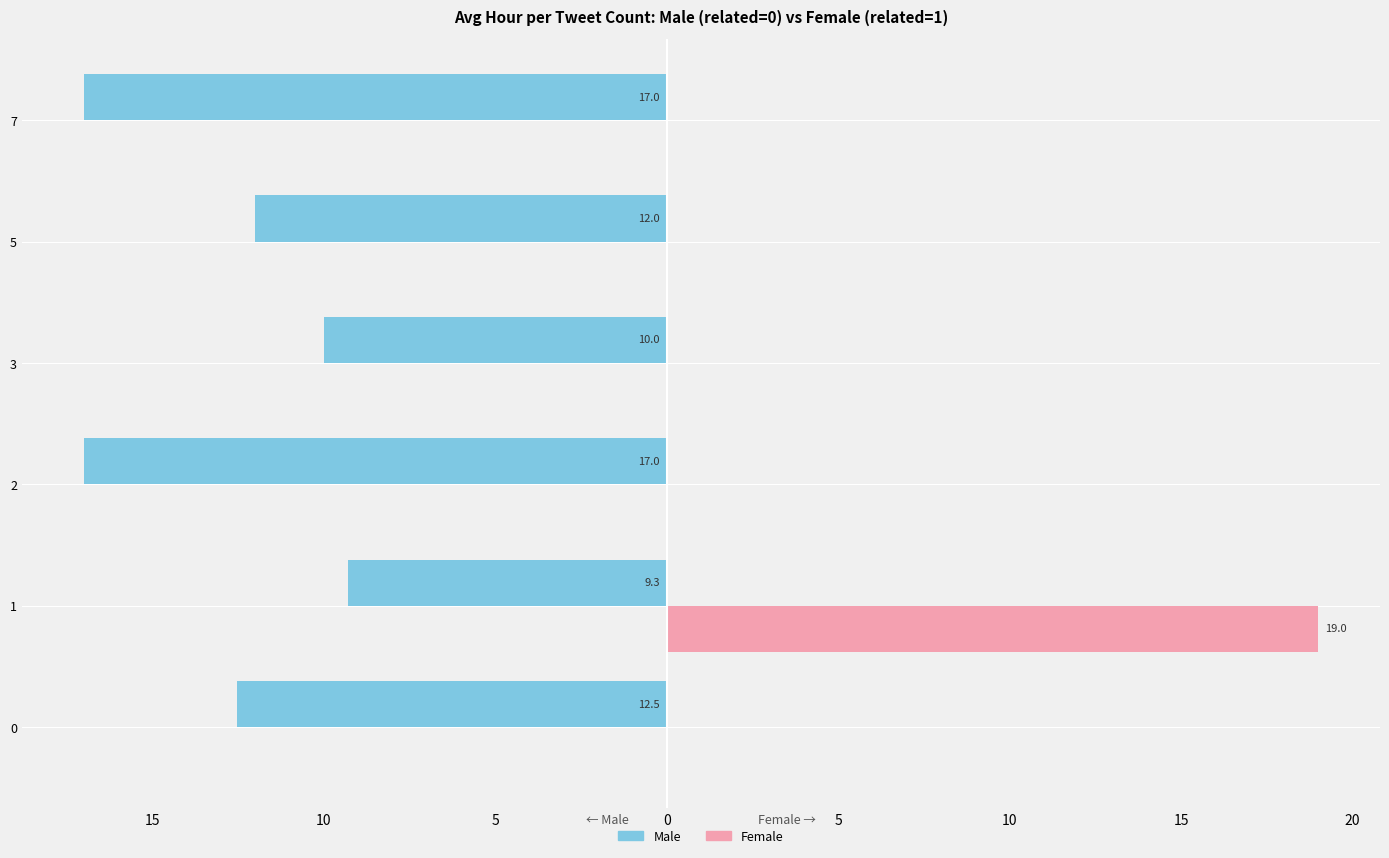

How many distinct data groups are displayed?

2